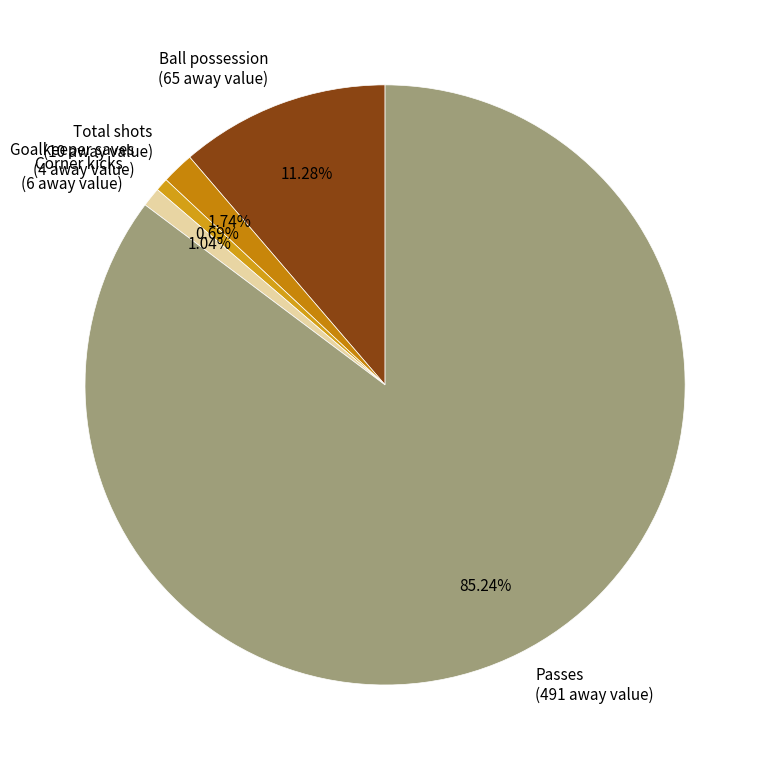

To the nearest percent, what is the combined percentage of Passes and Total shots?

87%